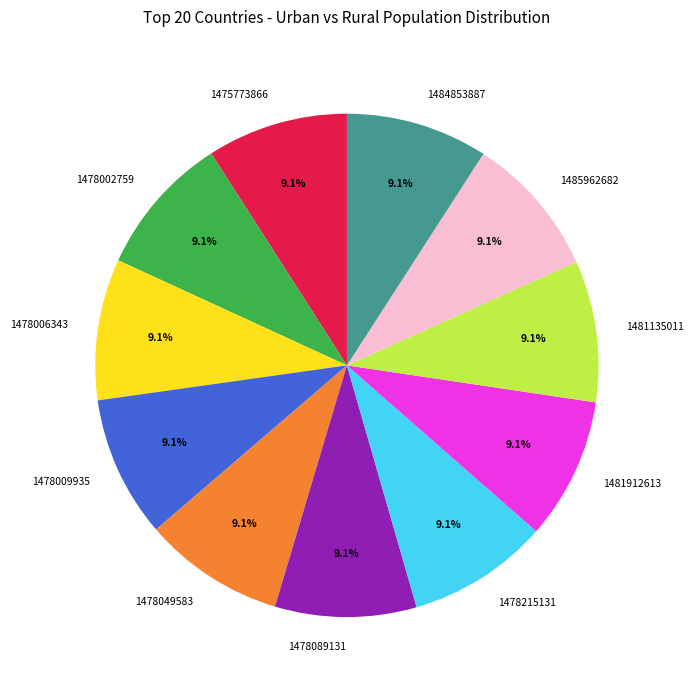

Does any single category account for the majority?

No